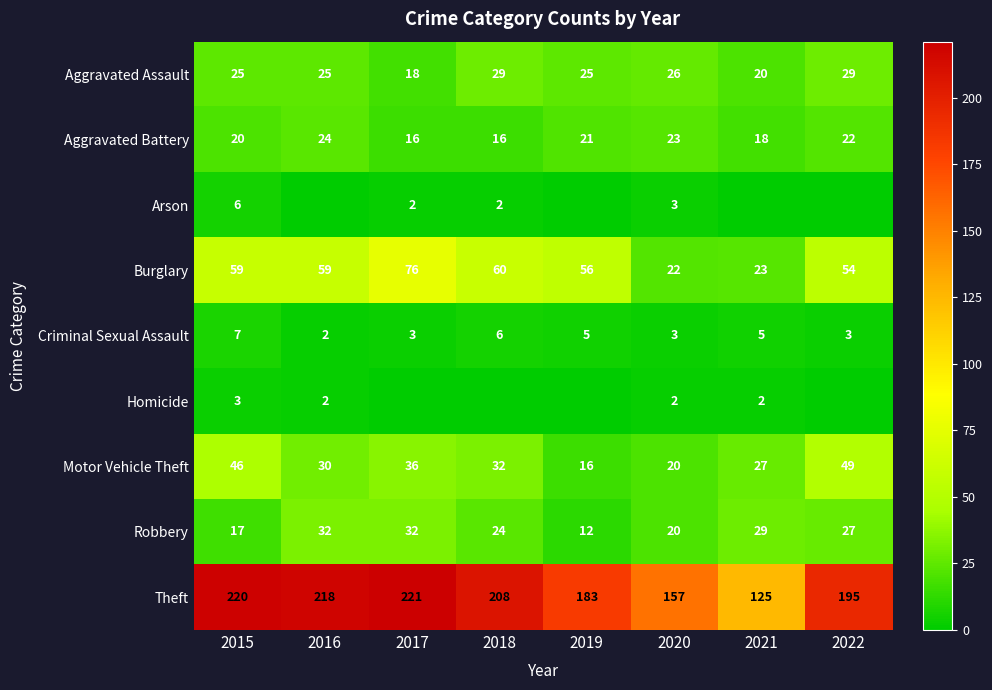

At which label does Criminal Sexual Assault first exceed 5?

2015